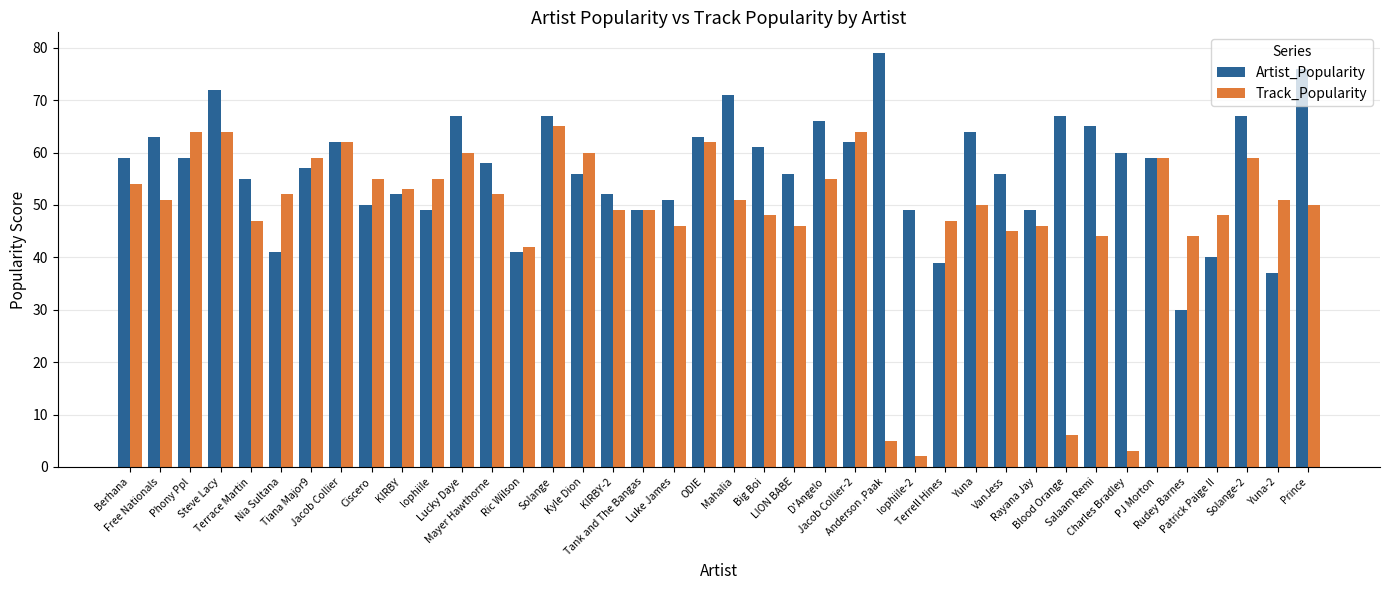

Rank the series by their maximum value, from lowest to highest.

Track_Popularity, Artist_Popularity